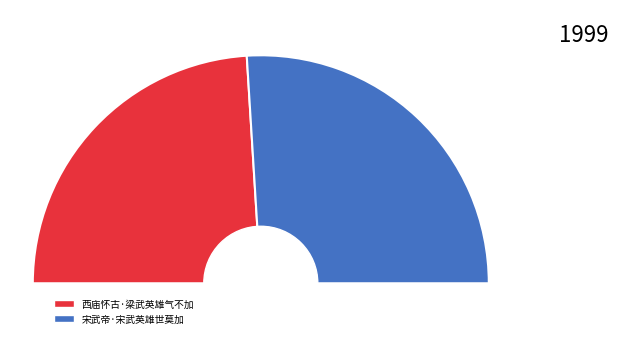

Does 西庙怀古·梁武英雄气不加 represent more than half of the total?

No